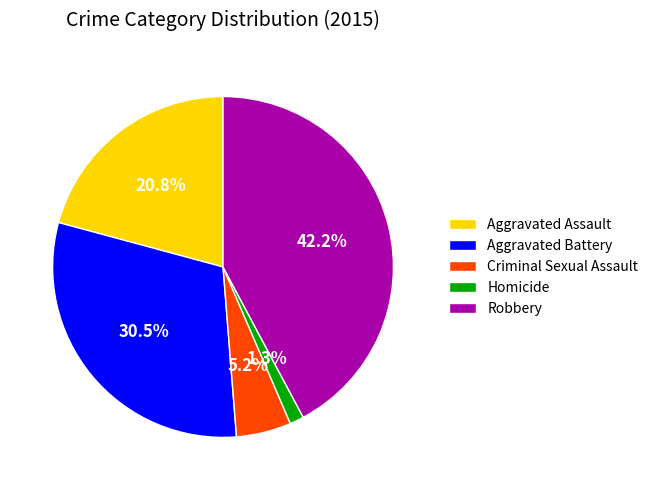

What is the ratio of the value at Robbery to the value at Criminal Sexual Assault?

8.1